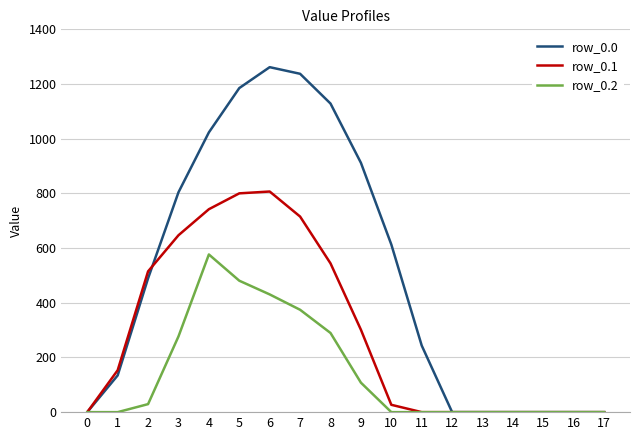

How many lines are shown in the chart?

3